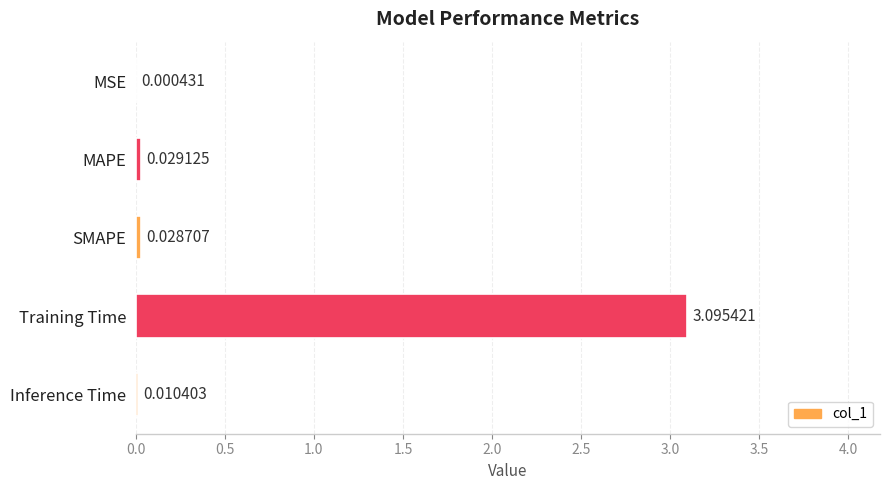

Where is the data nearest to the value 1?

MAPE